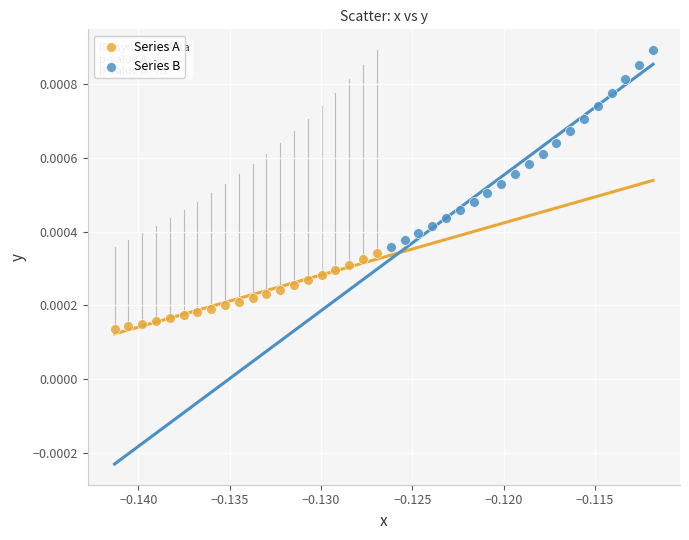

Which series contains the highest Y value?

Series B